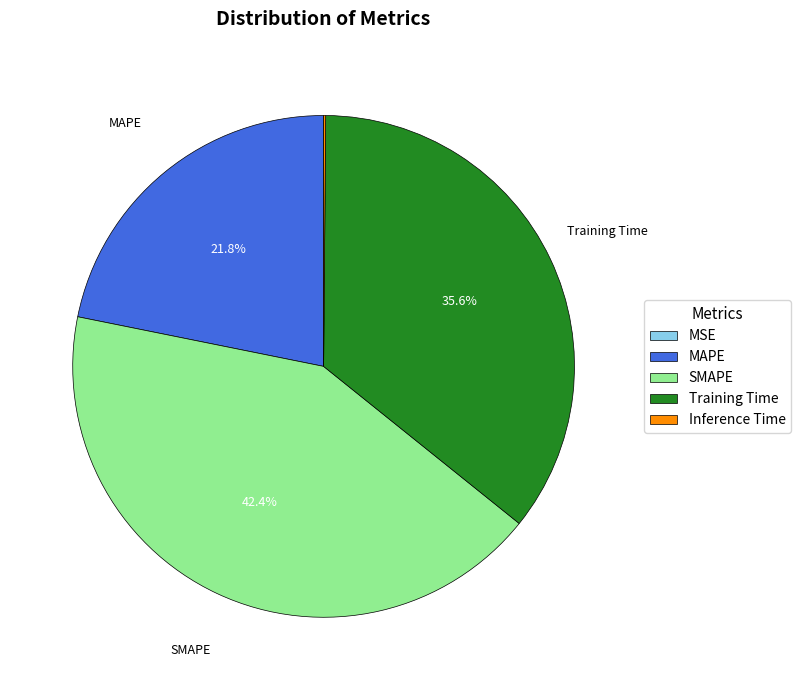

Does SMAPE account for over 50% of the chart?

No